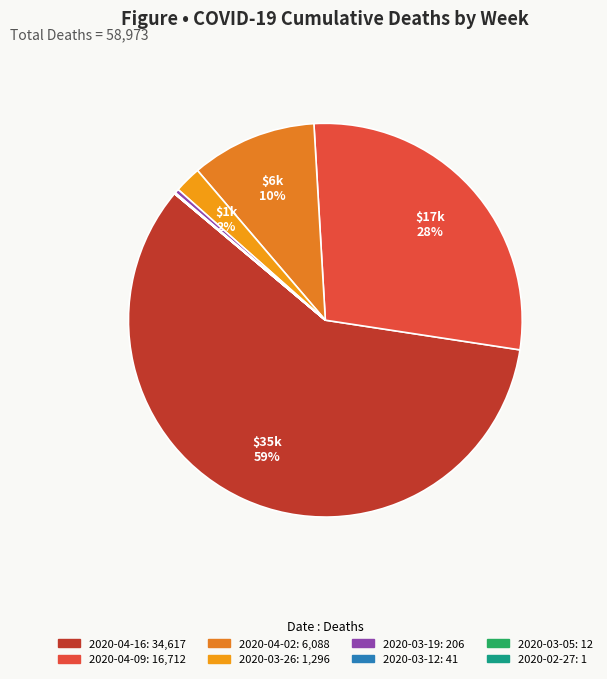

To the nearest percent, what is the difference between the largest and smallest slice percentages?

59%